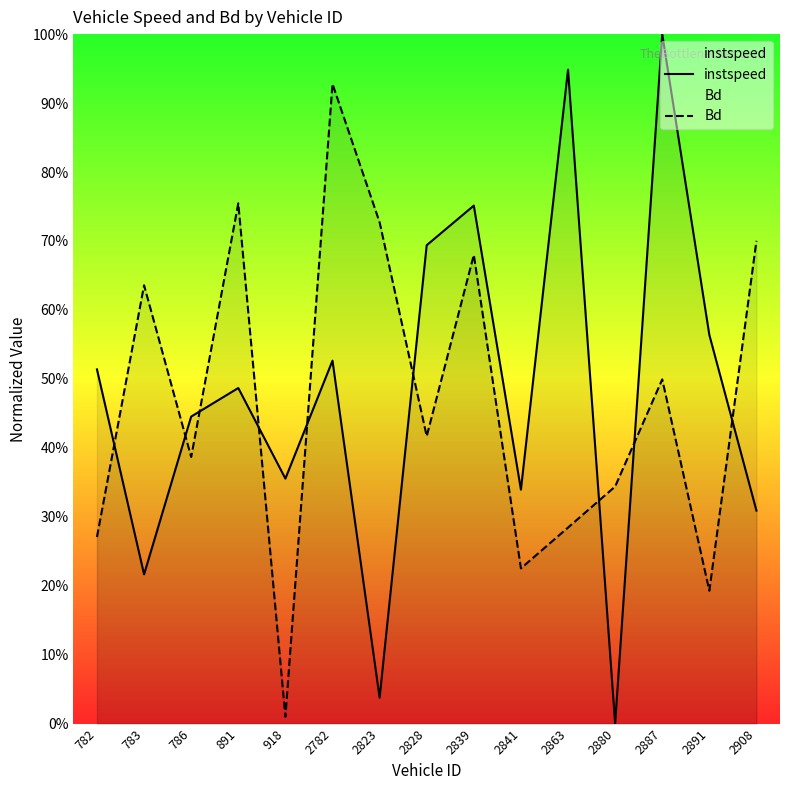

How many values in the instspeed series exceed 0?

14